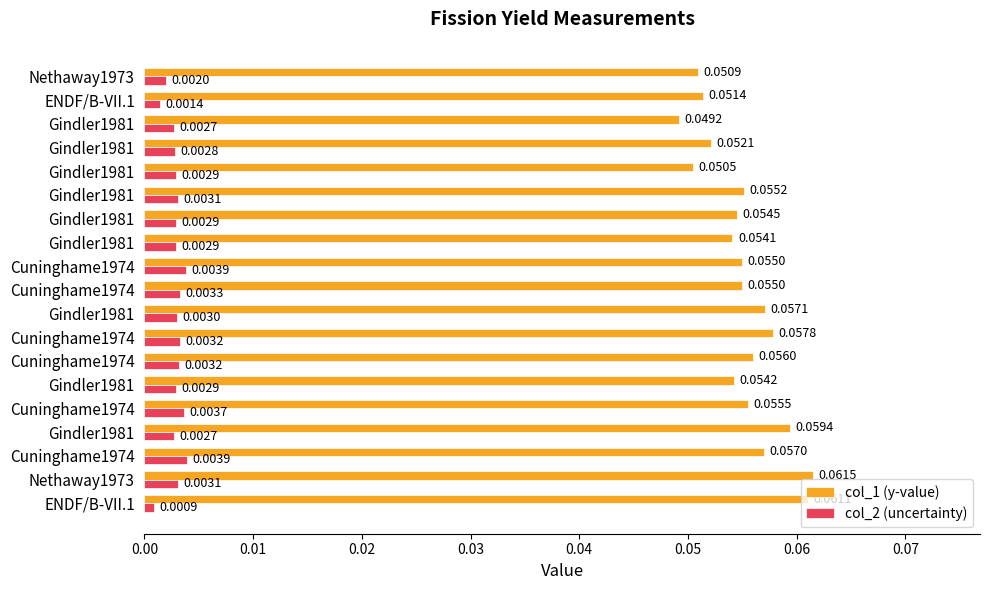

How many categories are shown in the chart?

19